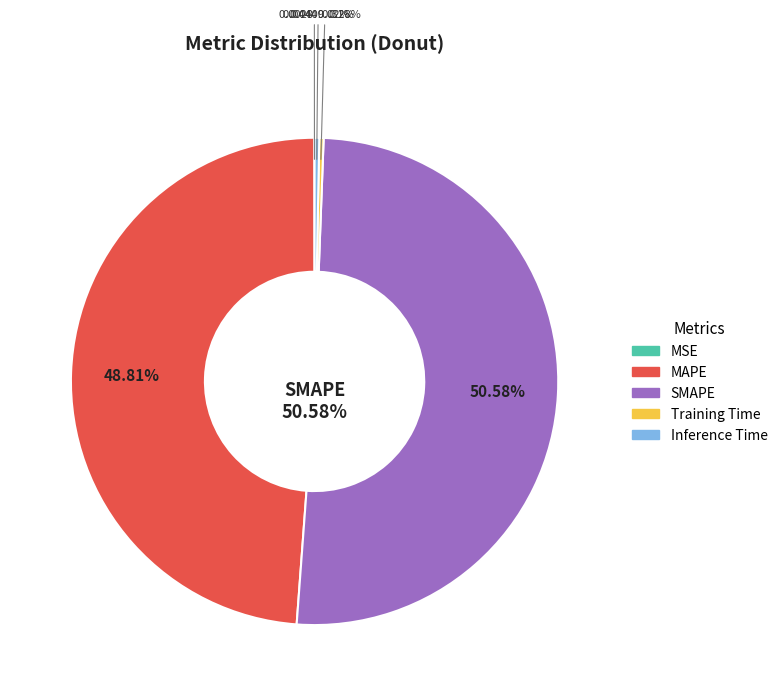

To the nearest percent, what portion does MAPE represent?

49%